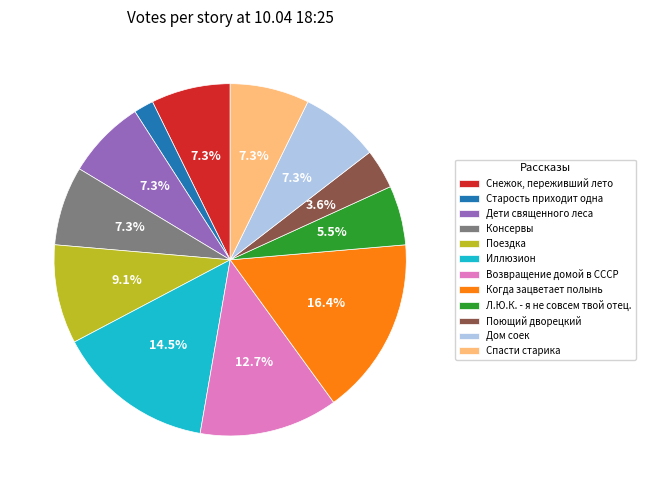

The Возвращение домой в СССР slice represents 13% of the pie. True or false?

True